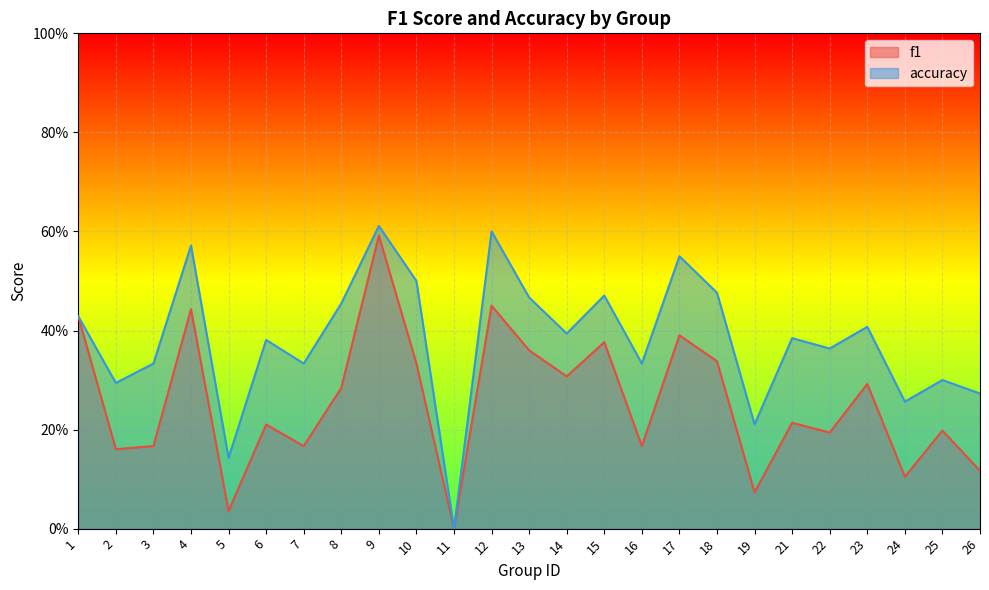

Which series has the largest range (max minus min)?

accuracy